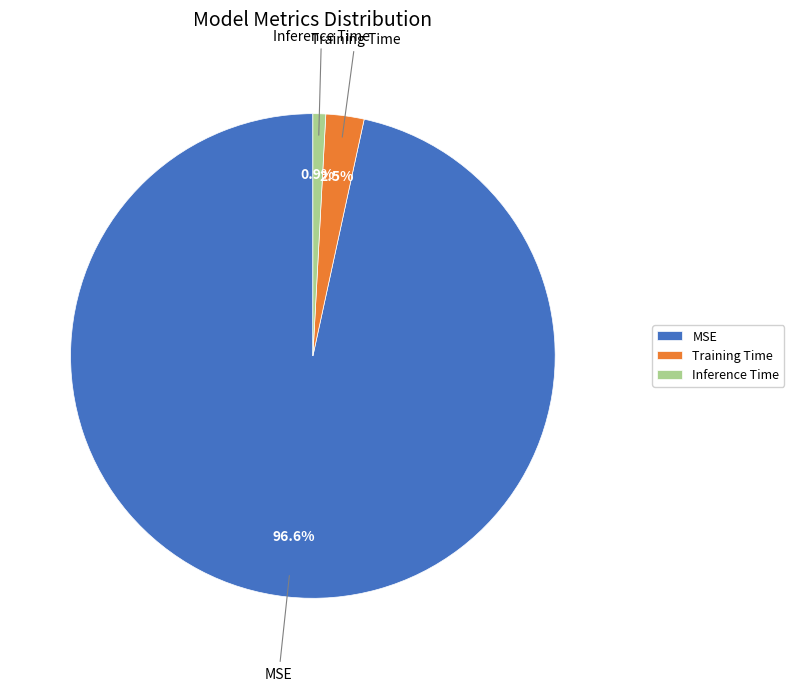

Is it true that MSE is 86% of the pie?

False